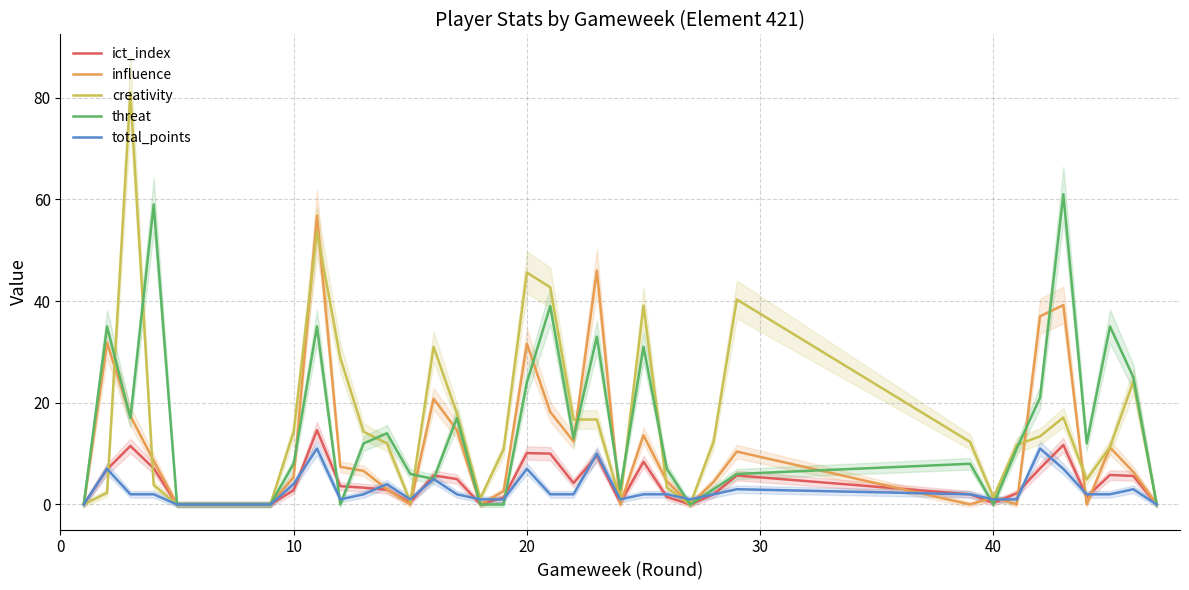

How many values in influence are above zero?

24